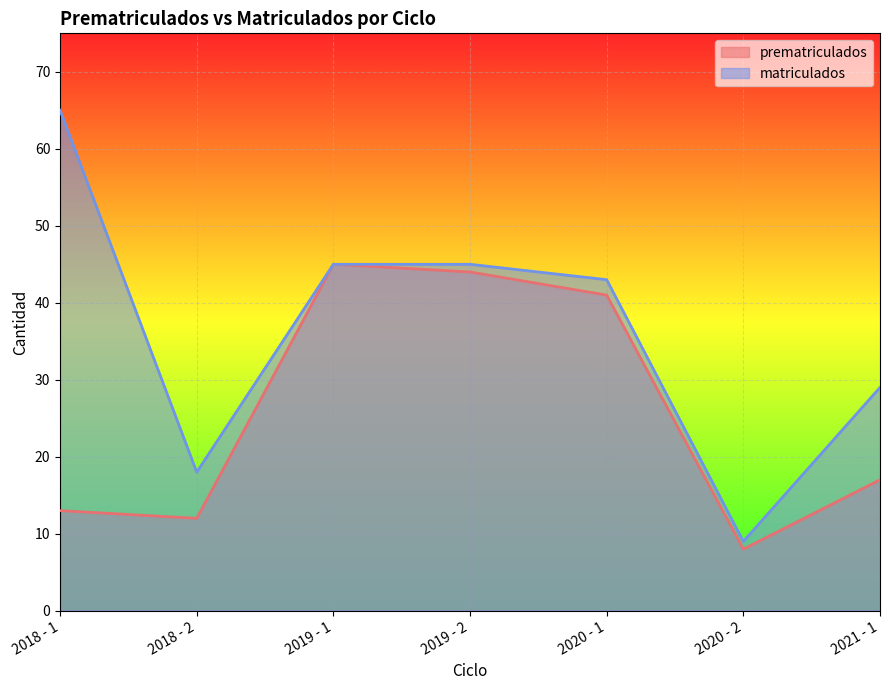

Reading left to right, transcribe all the data shown in this chart.

prematriculados: 2018 - 1=13	2018 - 2=12	2019 - 1=45	2019 - 2=44	2020 - 1=41	2020 - 2=8	2021 - 1=17
matriculados: 2018 - 1=65	2018 - 2=18	2019 - 1=45	2019 - 2=45	2020 - 1=43	2020 - 2=9	2021 - 1=29